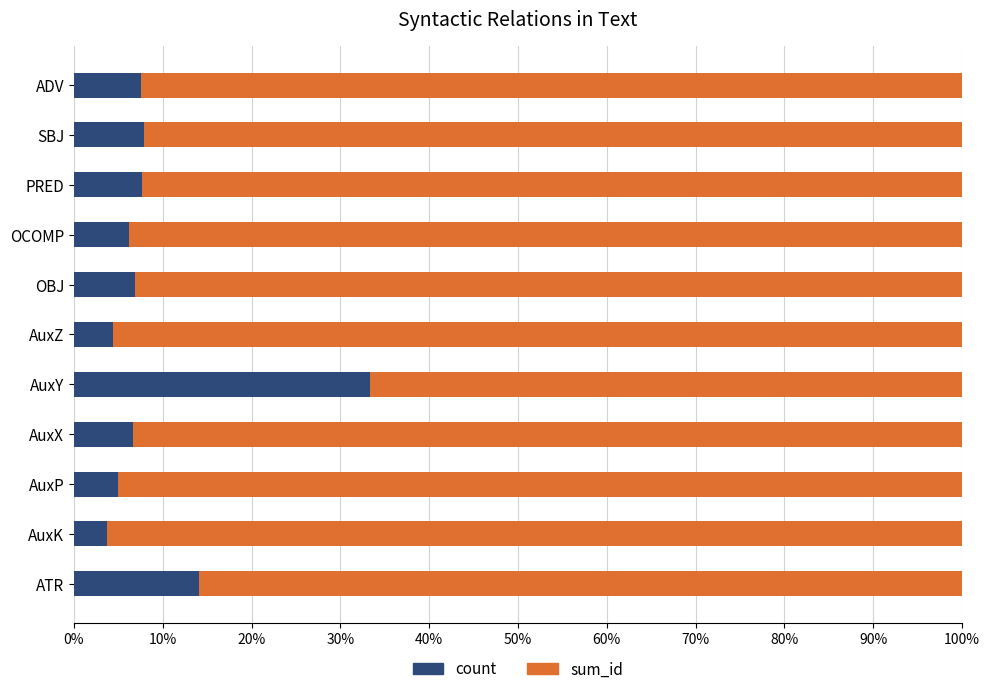

True or false: count has a value of 33.3 at AuxY.

True